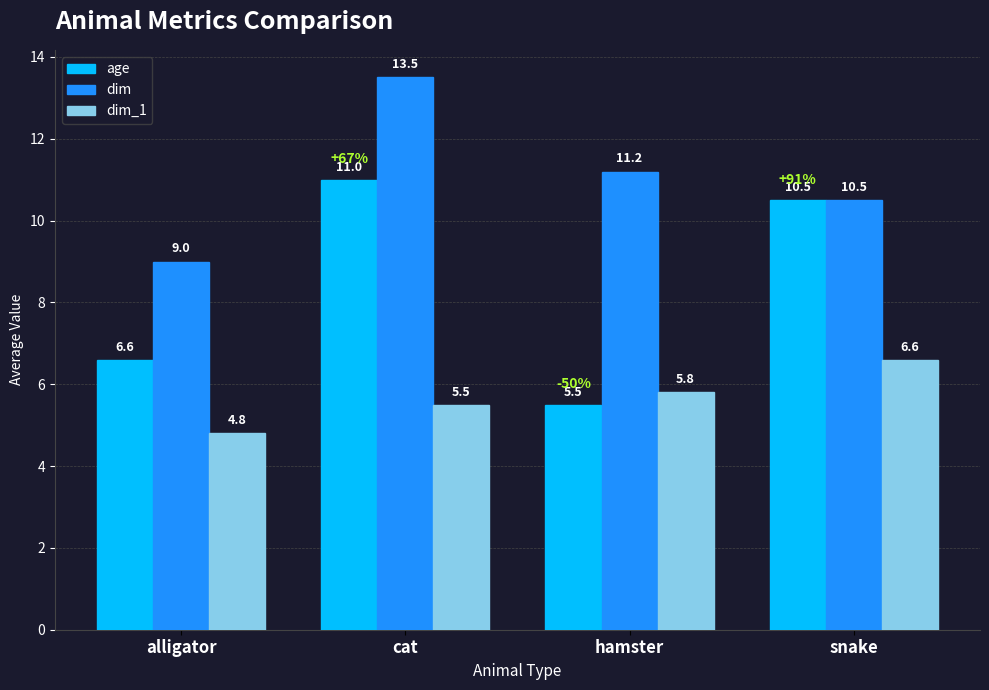

List the series in order of their overall mean, lowest first.

dim_1, age, dim